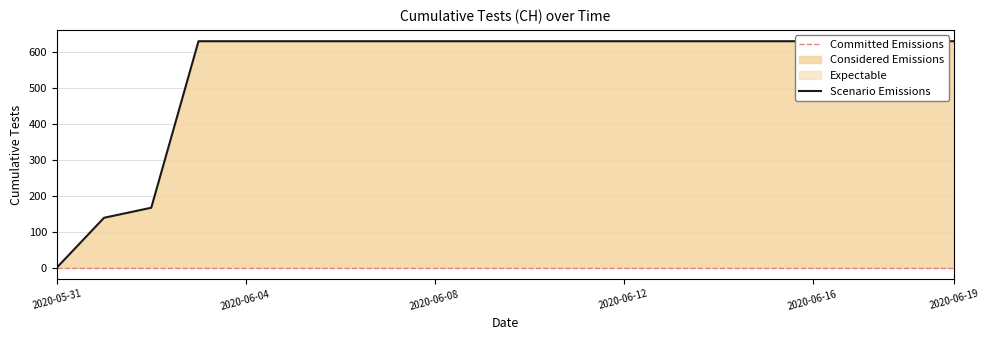

Between 2020-06-13 and 2020-06-09, which is larger?

2020-06-13